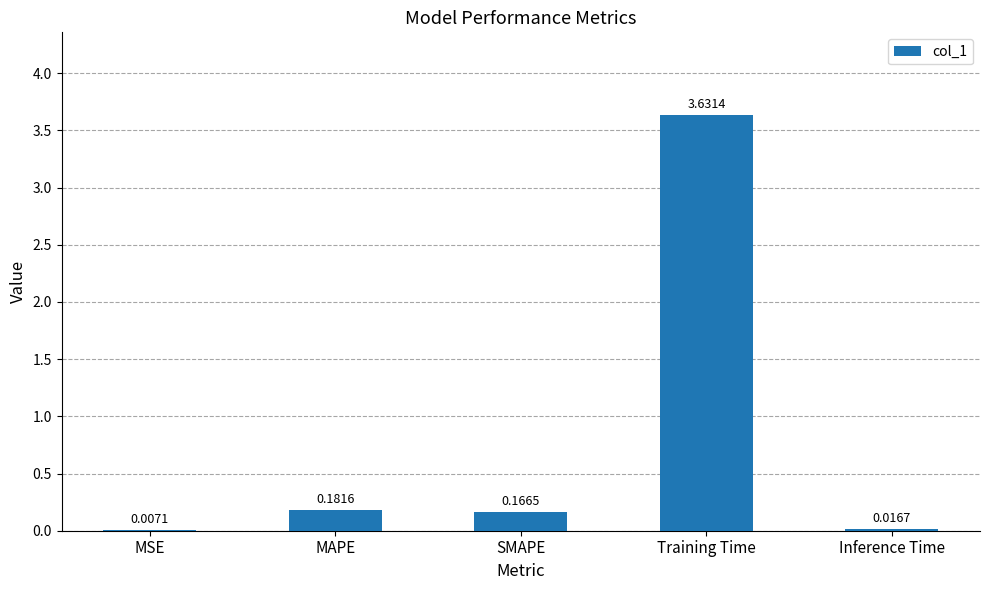

What is the change in value from MSE to Training Time?

+3.6